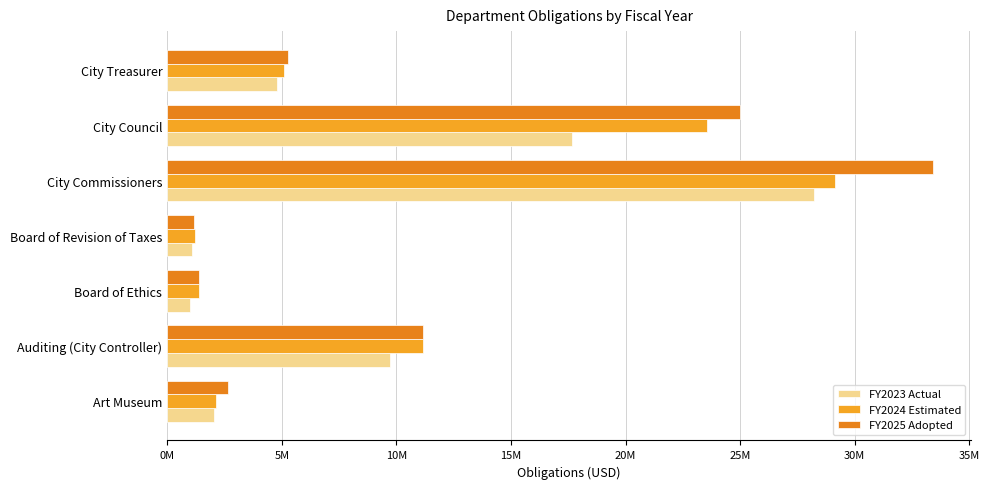

What is the difference between the second highest and minimum values in the FY2025 Adopted series?

23853987